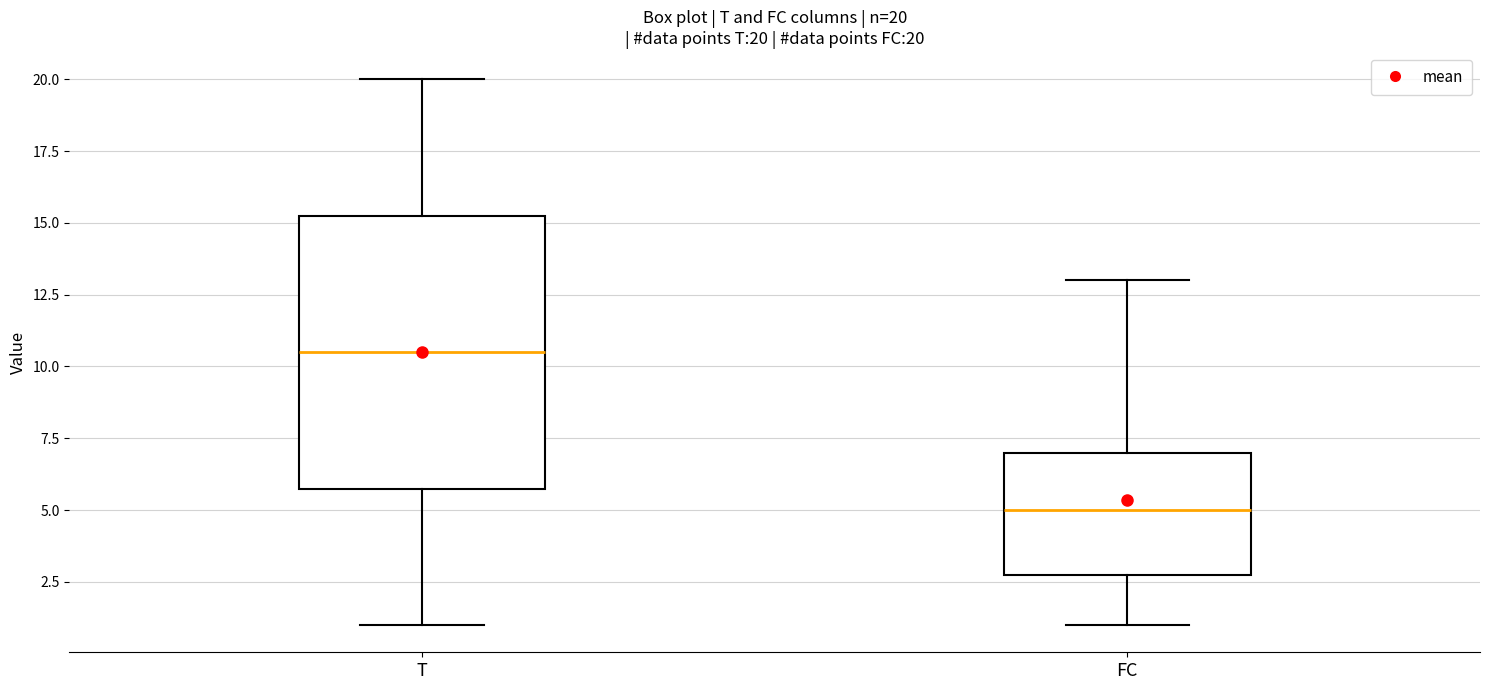

Which box's median line is the lowest?

FC